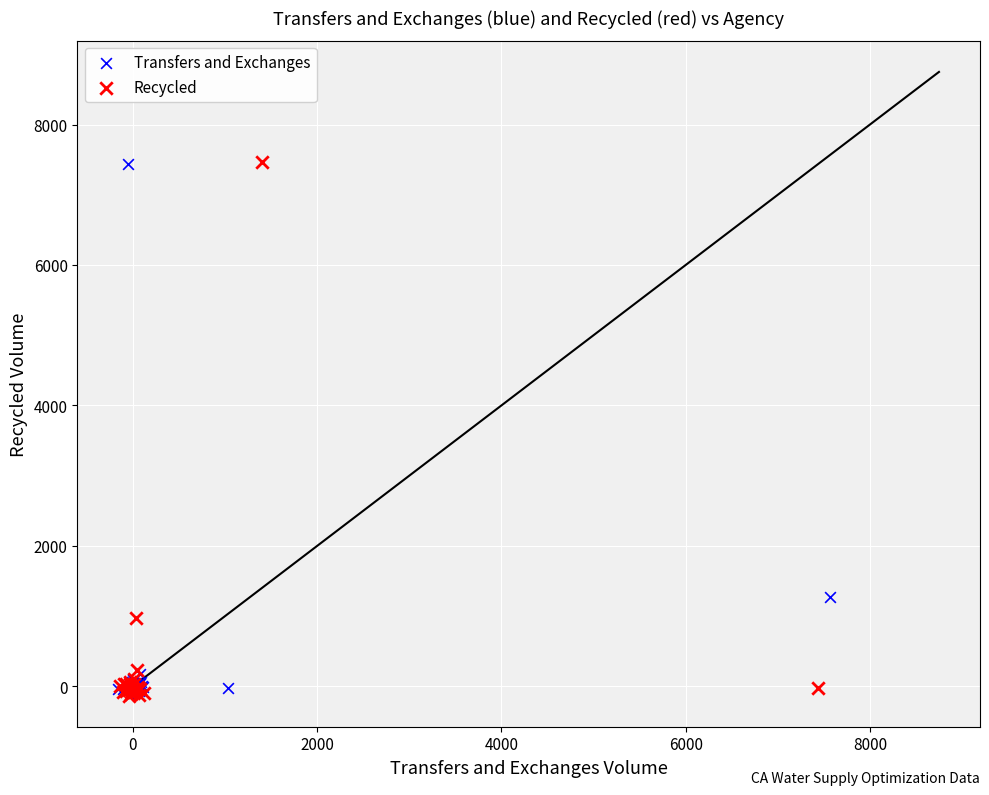

What are all the series names shown in the legend?

Transfers and Exchanges, Recycled